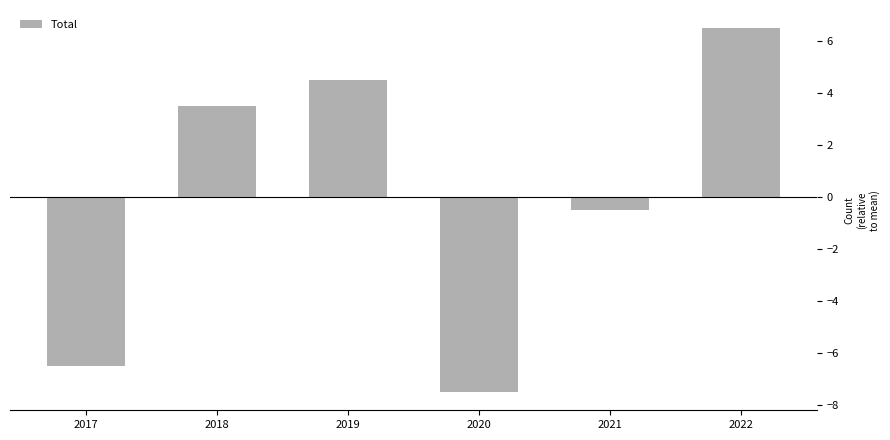

What is the approximate value at 2019?

4.5